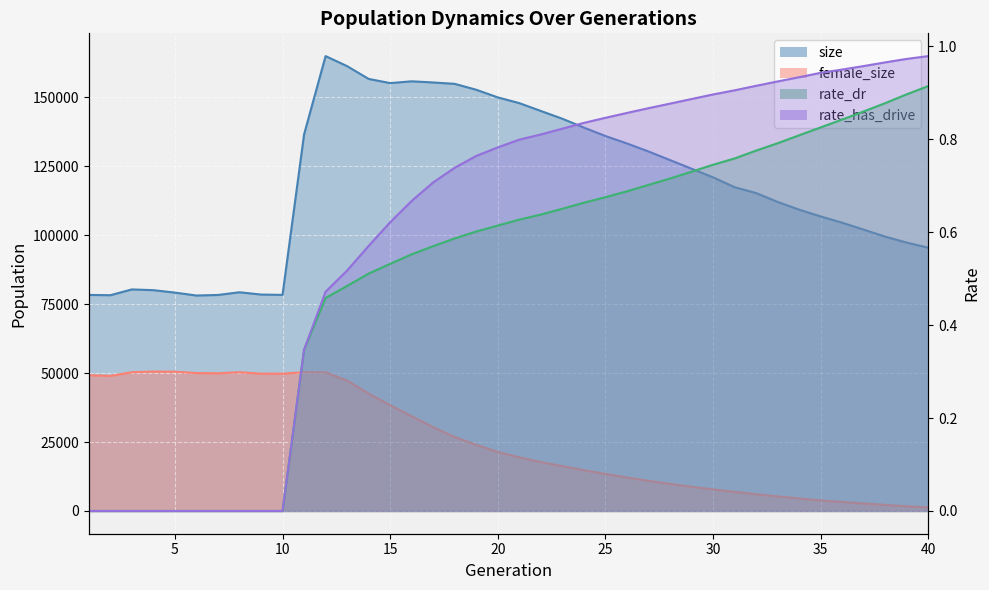

What is the value of the female_size point at the 10th from the left?

49775.0